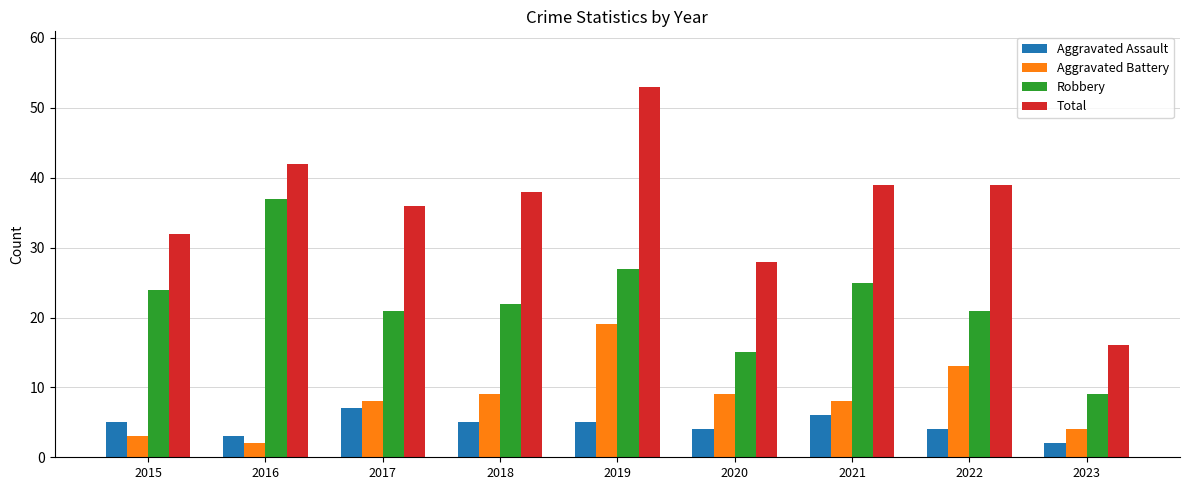

What is the value of the Total bar at the 1st from the left?

32